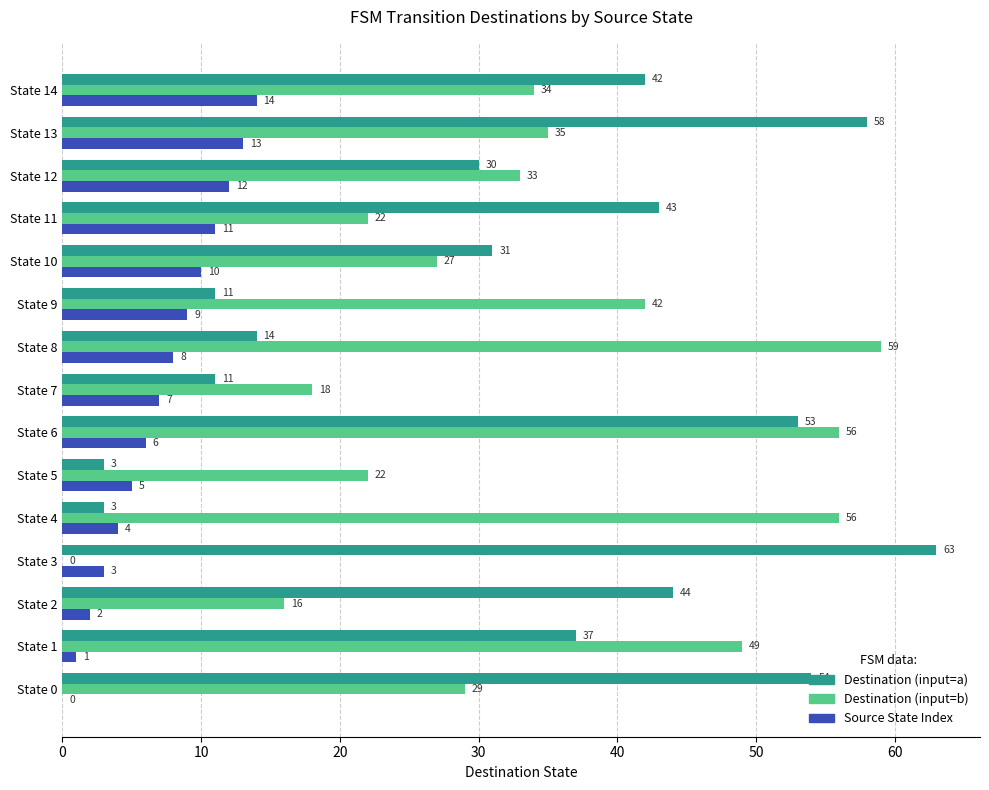

What is the total value across all series at State 12?

75